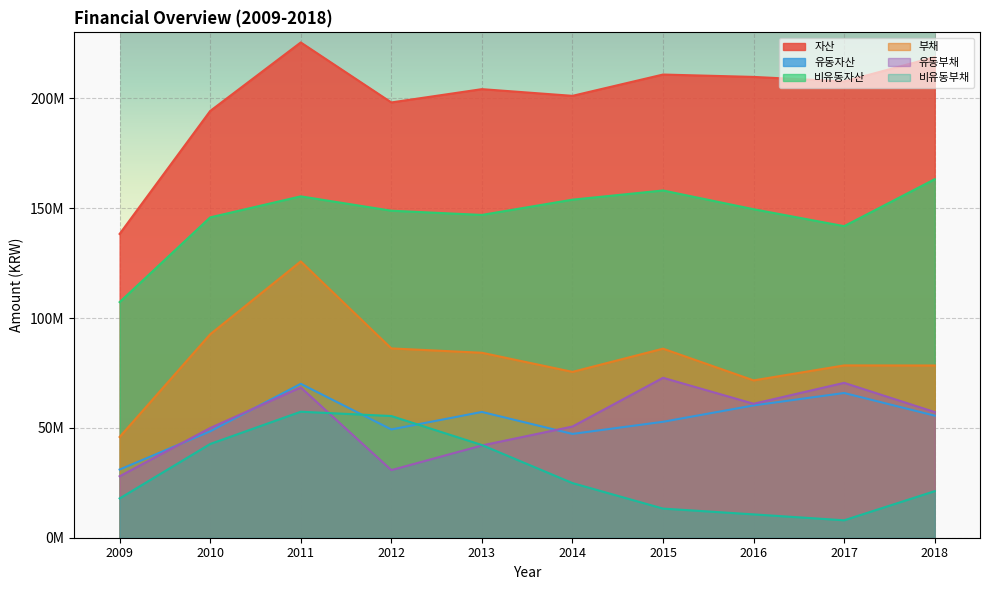

What are all the series names shown in the legend?

자산, 유동자산, 비유동자산, 부채, 유동부채, 비유동부채